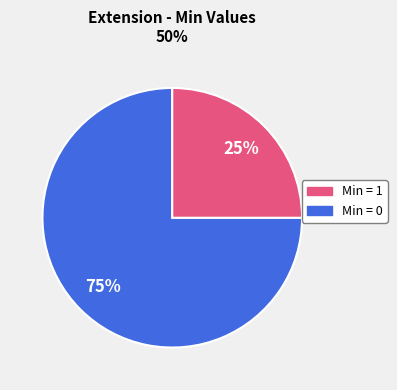

Is there a majority slice in this chart?

Yes